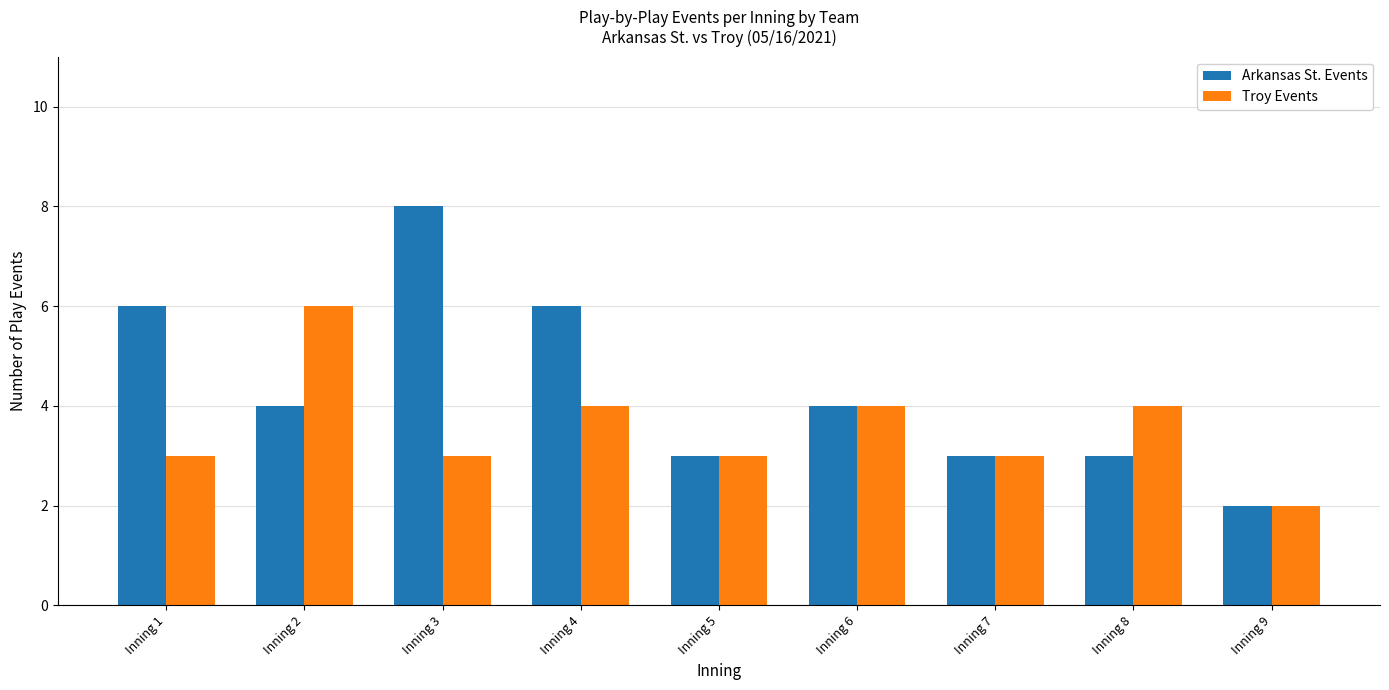

Where does the Arkansas St. Events series first go above 4?

Inning 1